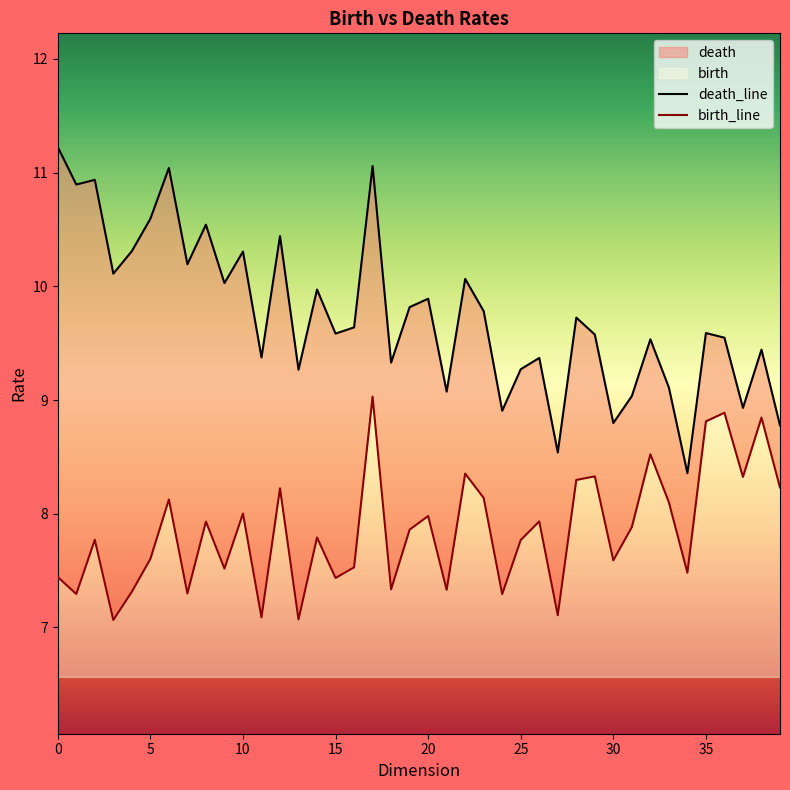

What is the difference between the maximum and second lowest values in the birth series?

2.0